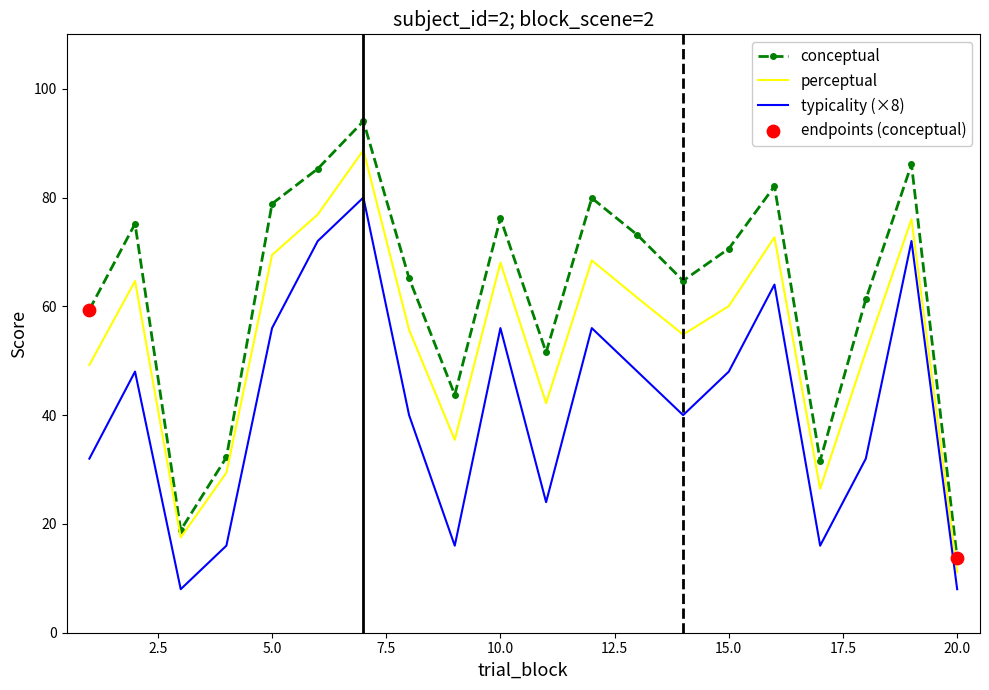

What is the difference between the maximum and minimum values in the perceptual series?

77.6